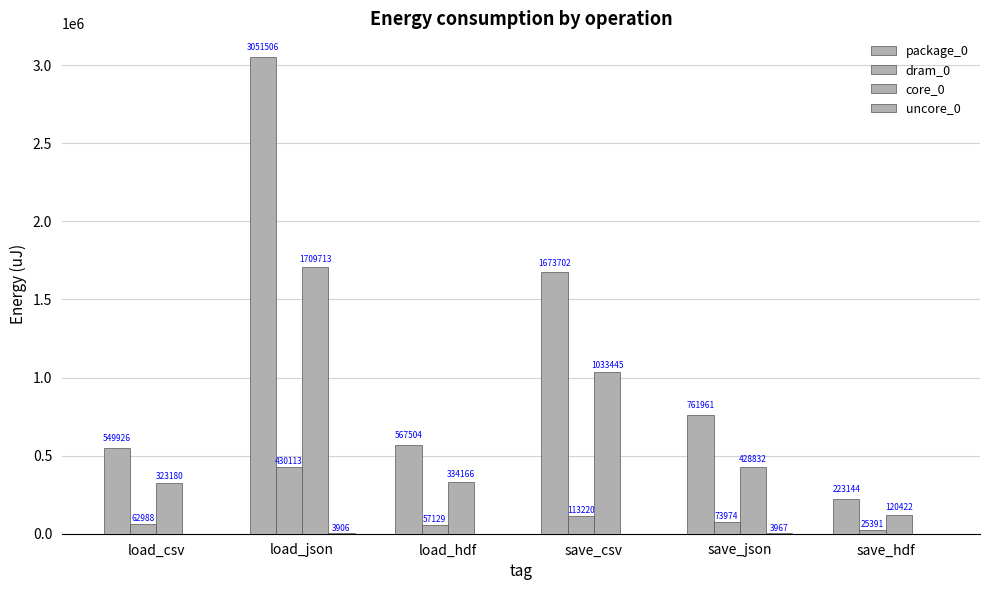

How many groups of bars are there?

6